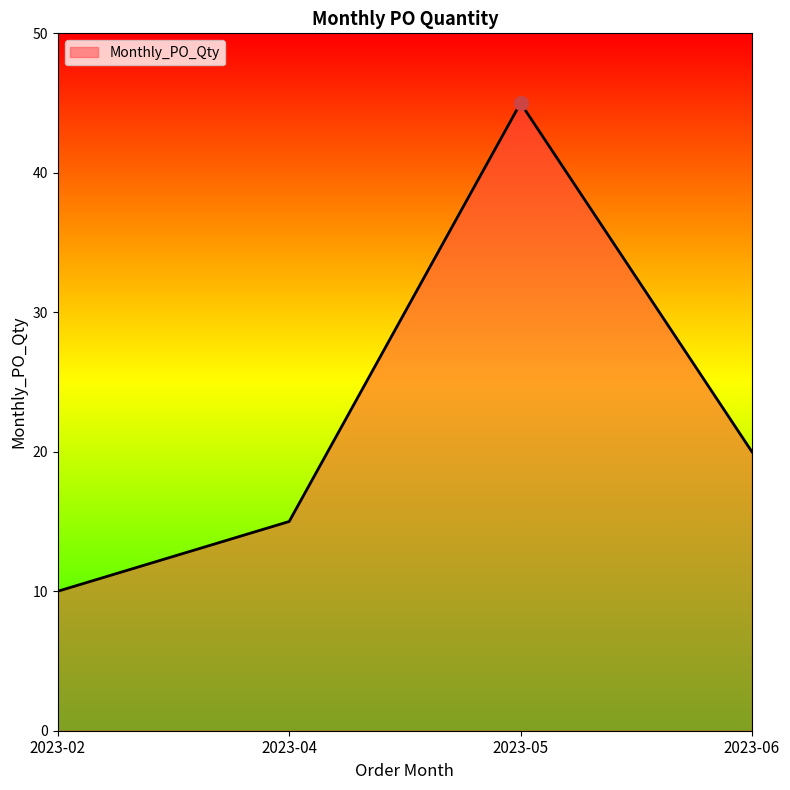

Reading left to right, transcribe all the data shown in this chart.

2023-02=10	2023-04=15	2023-05=45	2023-06=20